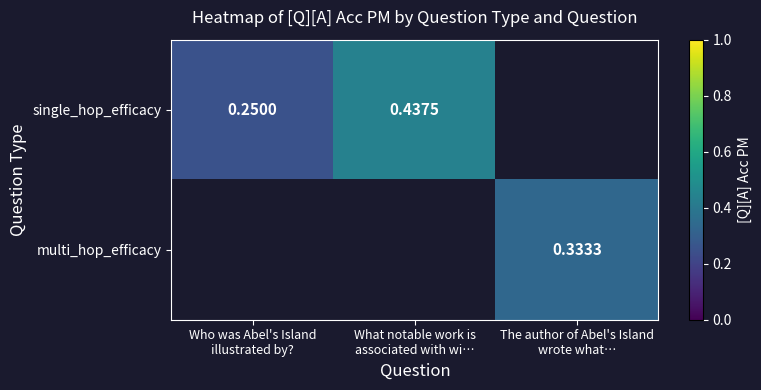

Between The author of Abel's Island
wrote what… and What notable work is
associated with wi…, which is larger?

What notable work is
associated with wi…